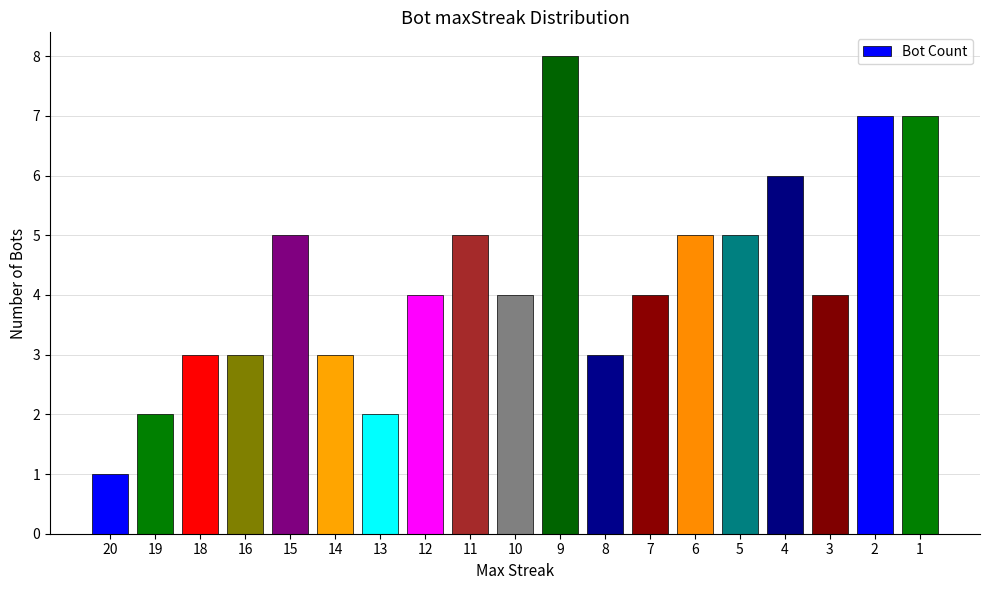

What is the average value?

4